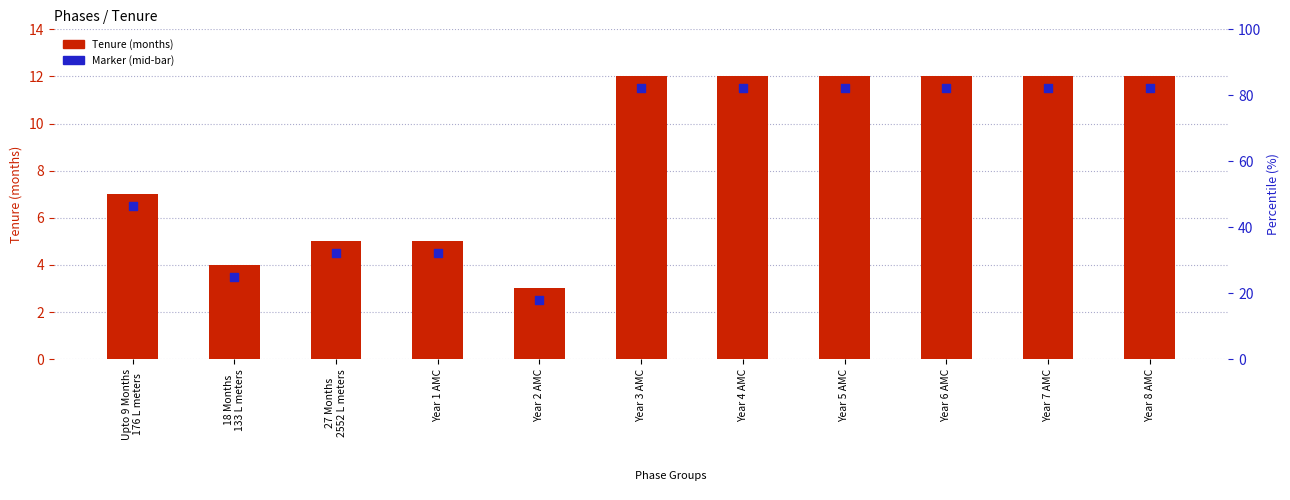

Which series contains the highest Y value?

Tenure (months)